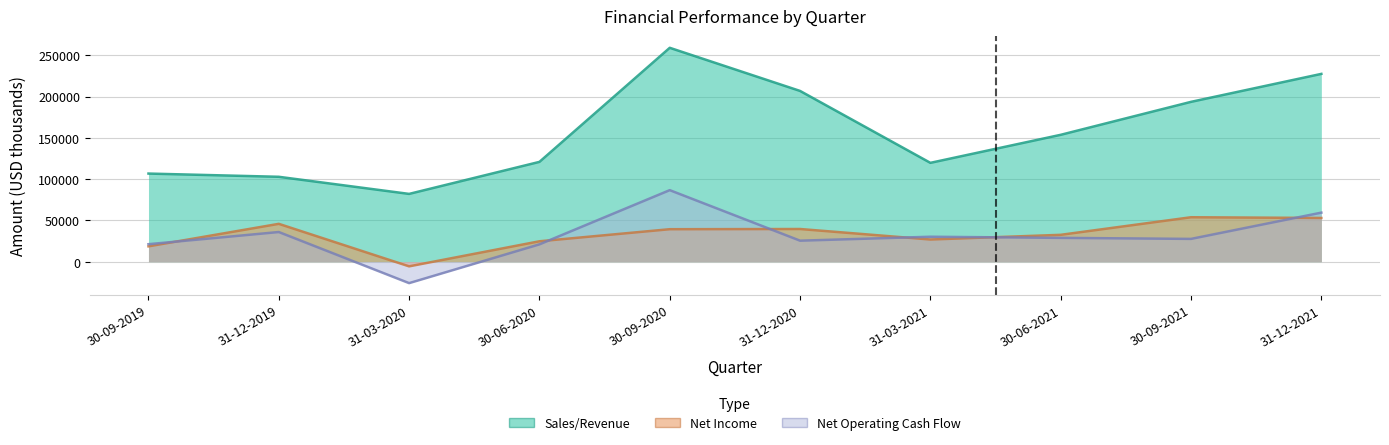

What is the approximate value of Net Income at 31-12-2020?

39591.3